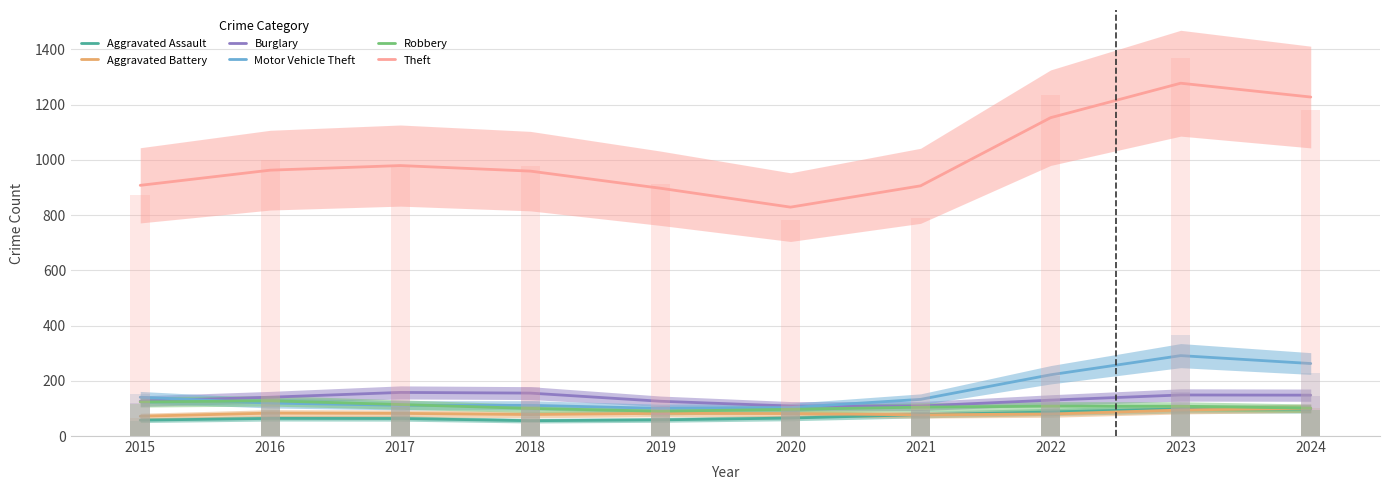

The Aggravated Assault series shows 57.4 at 2015. True or false?

True